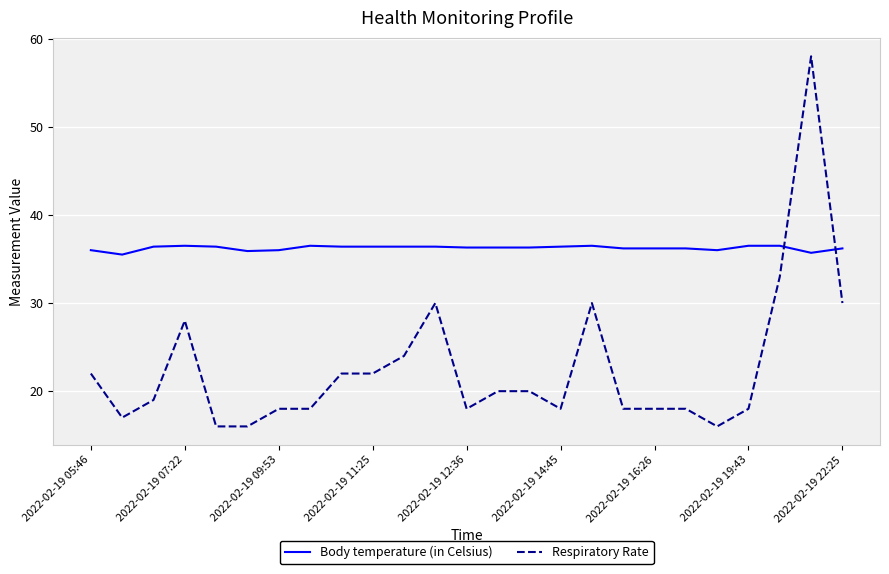

Does the chart display data point markers on the line(s)?

No